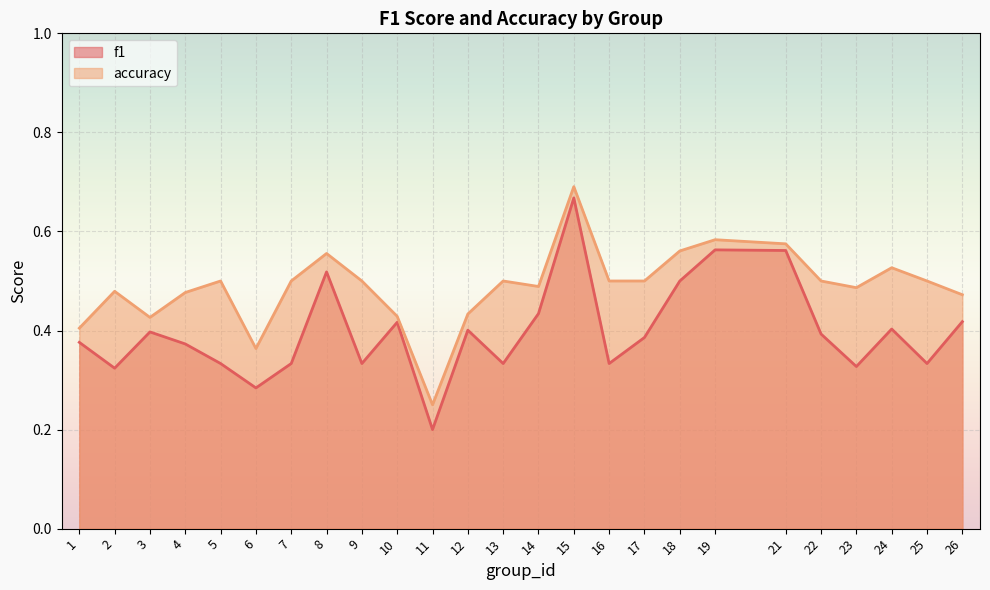

How many data points does each series have?

25